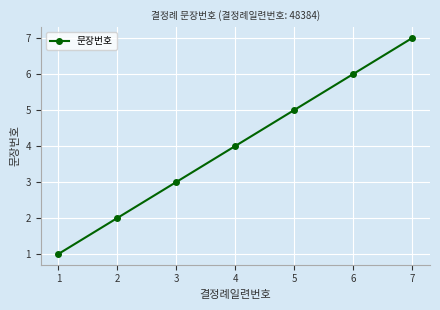

Does the chart display data point markers on the line(s)?

Yes